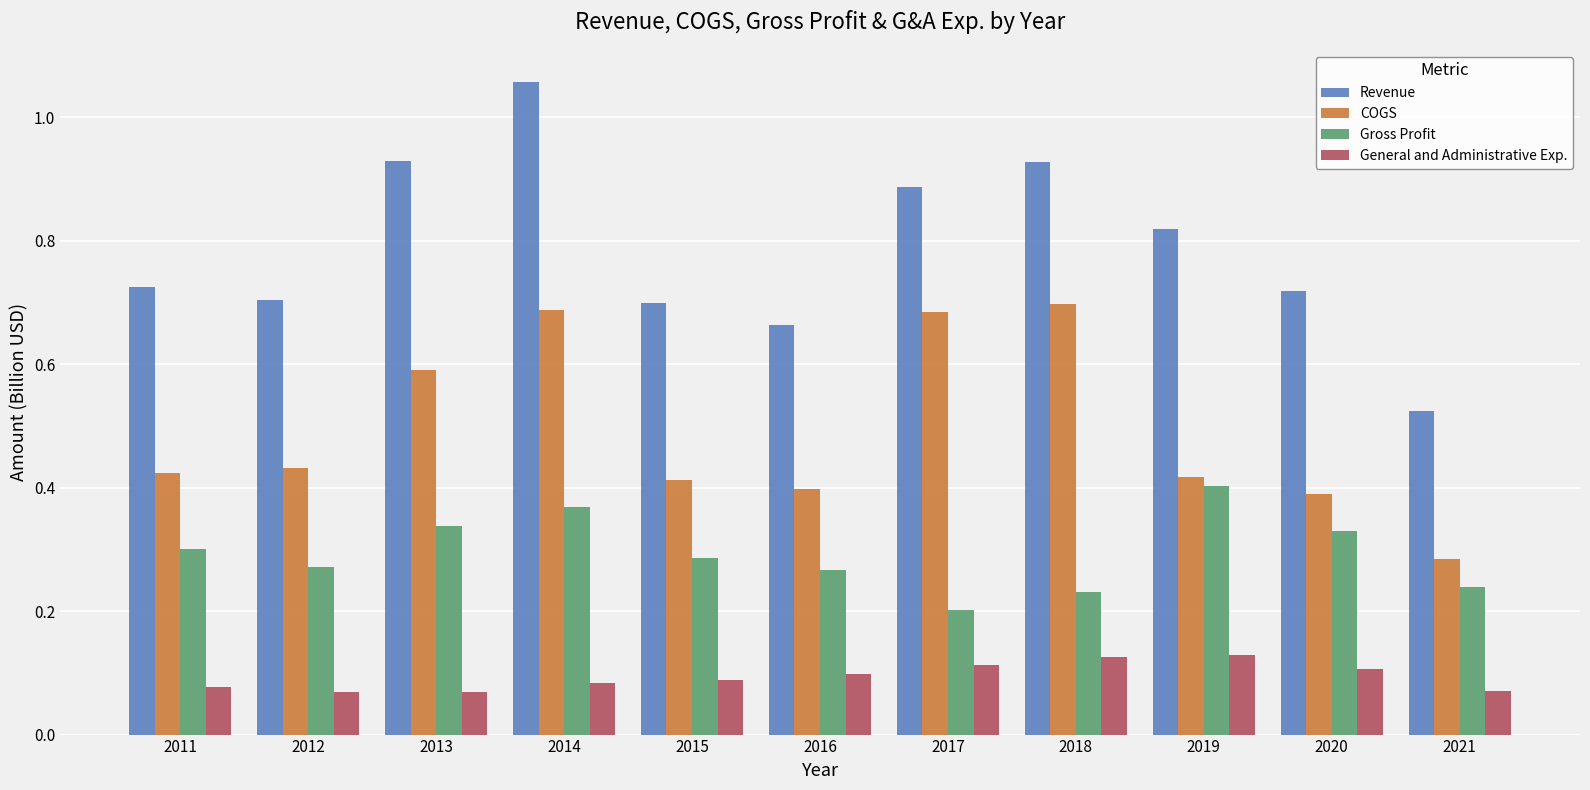

Is the value of General and Administrative Exp. at 2011 greater than the value of Revenue at 2021?

No